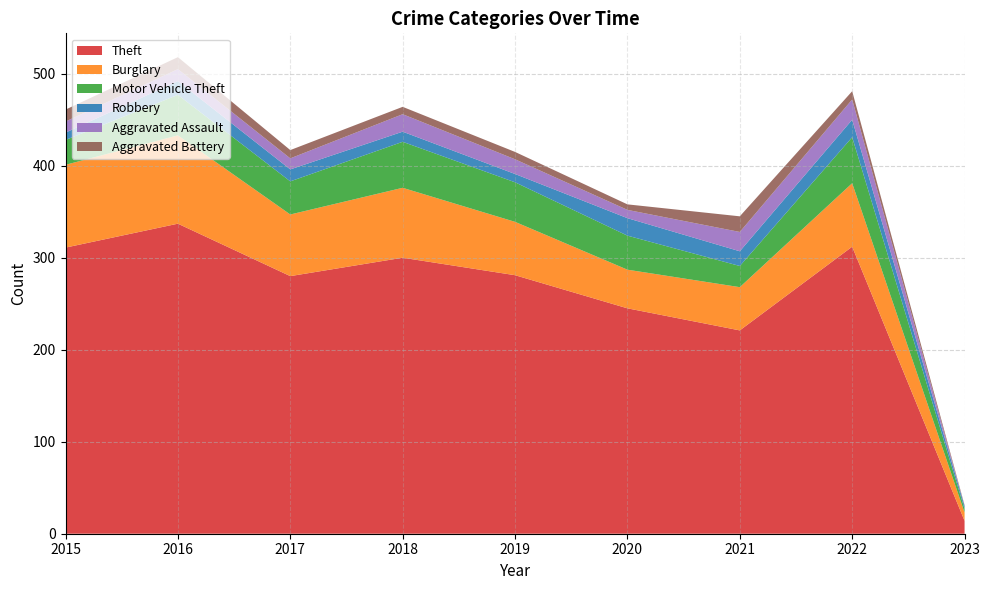

Reading left to right, extract all data points from this chart.

Theft: 2015=311	2016=337	2017=280	2018=300	2019=281	2020=245	2021=221	2022=312	2023=14
Burglary: 2015=90	2016=96	2017=67	2018=76	2019=58	2020=42	2021=47	2022=69	2023=9
Motor Vehicle Theft: 2015=27	2016=44	2017=36	2018=50	2019=43	2020=37	2021=23	2022=50	2023=4
Robbery: 2015=8	2016=15	2017=13	2018=11	2019=9	2020=19	2021=16	2022=19	2023=3
Aggravated Assault: 2015=12	2016=13	2017=12	2018=19	2019=16	2020=9	2021=21	2022=22	2023=0
Aggravated Battery: 2015=13	2016=13	2017=9	2018=8	2019=8	2020=6	2021=17	2022=9	2023=1